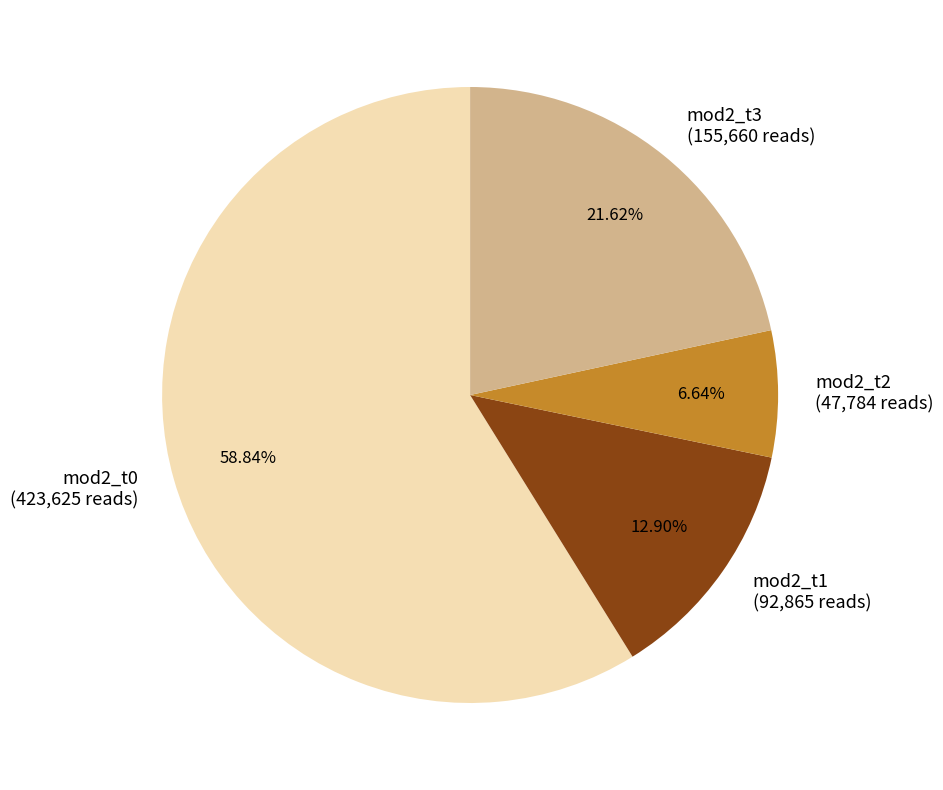

To the nearest percent, what is the combined percentage of mod2_t2 and mod2_t3?

28%